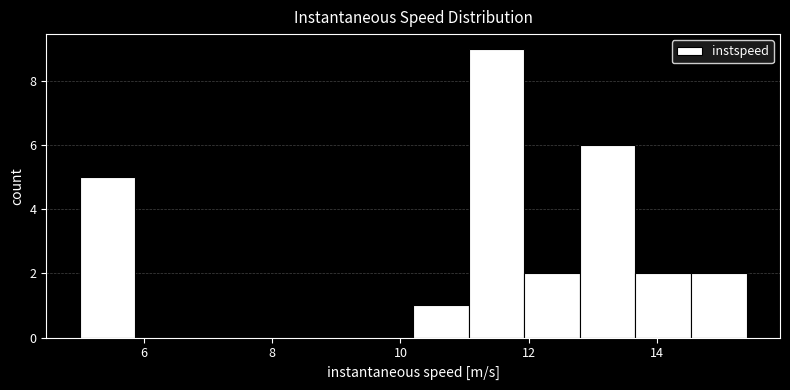

How tall is the bar that spans 10.2 to 11.0 on the x-axis? Neither the bar edges nor the heights are printed on the chart, so give them approximately, as read against the axes.

1